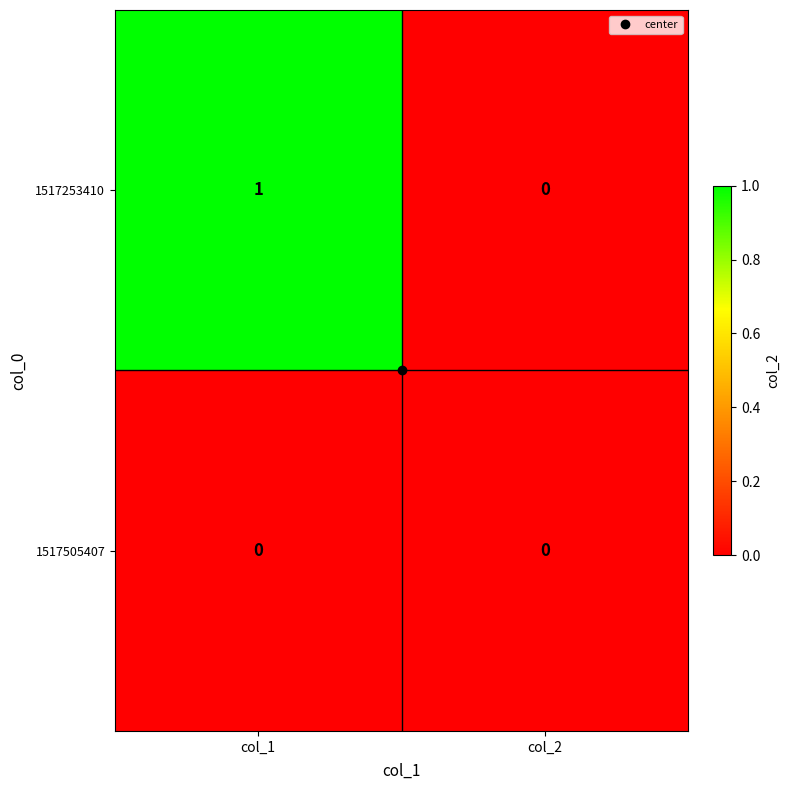

What is the total value across all series at col_1?

1